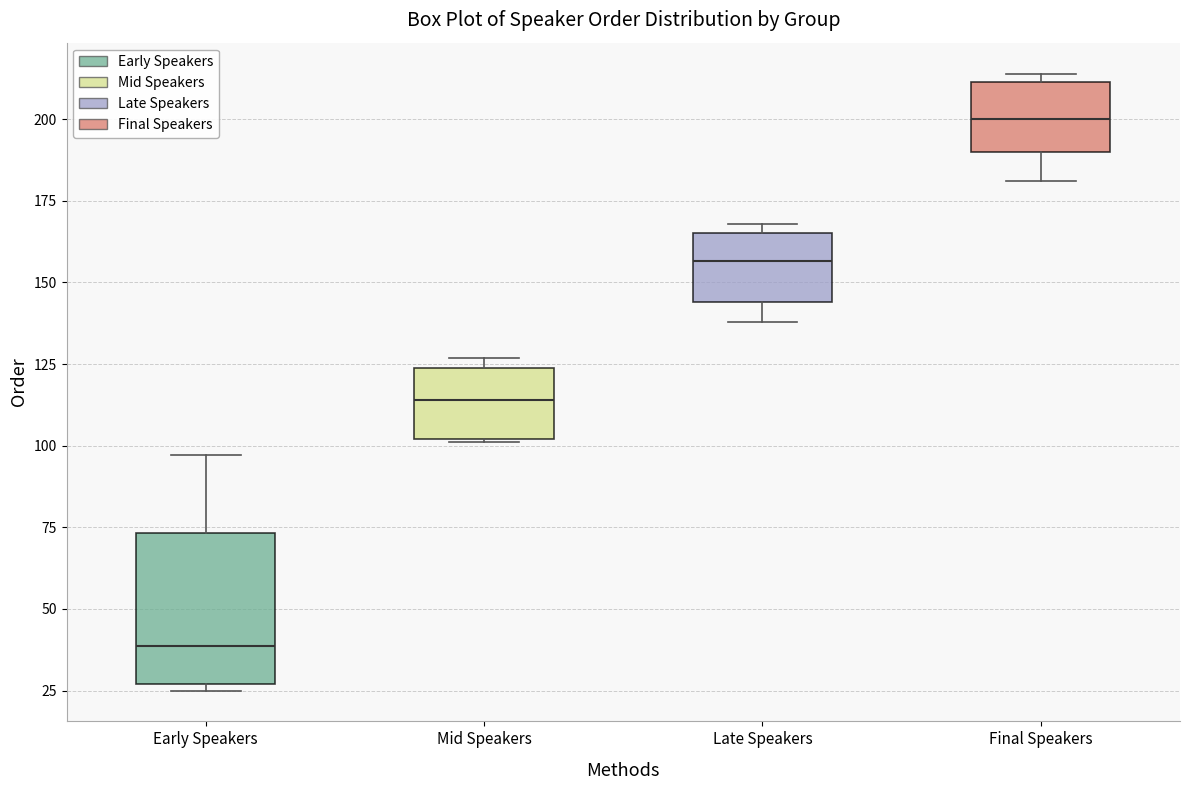

Reading left to right, transcribe this box plot: for each box, give where its median line is, the range the box spans, and where its two whiskers end, as read against the y-axis. The values are not printed on the chart, so give them approximately, as read against the axis.

Early Speakers: median 40, box 25 to 75, whiskers 25 (just below the box's lower edge) to 95
Mid Speakers: median 115, box 100 to 125, whiskers 100 to 125 (just above the box's upper edge)
Late Speakers: median 155, box 145 to 165, whiskers 140 to 170
Final Speakers: median 200, box 190 to 210, whiskers 180 to 215